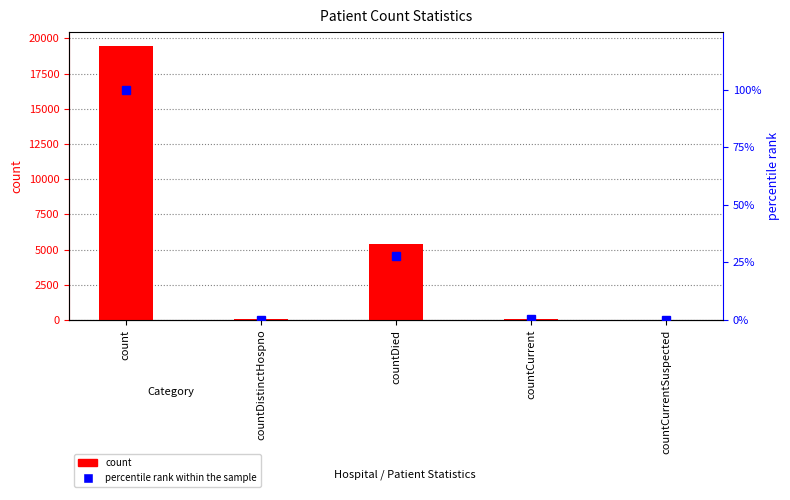

True or false: count has a value of 0.0 at countCurrentSuspected.

True